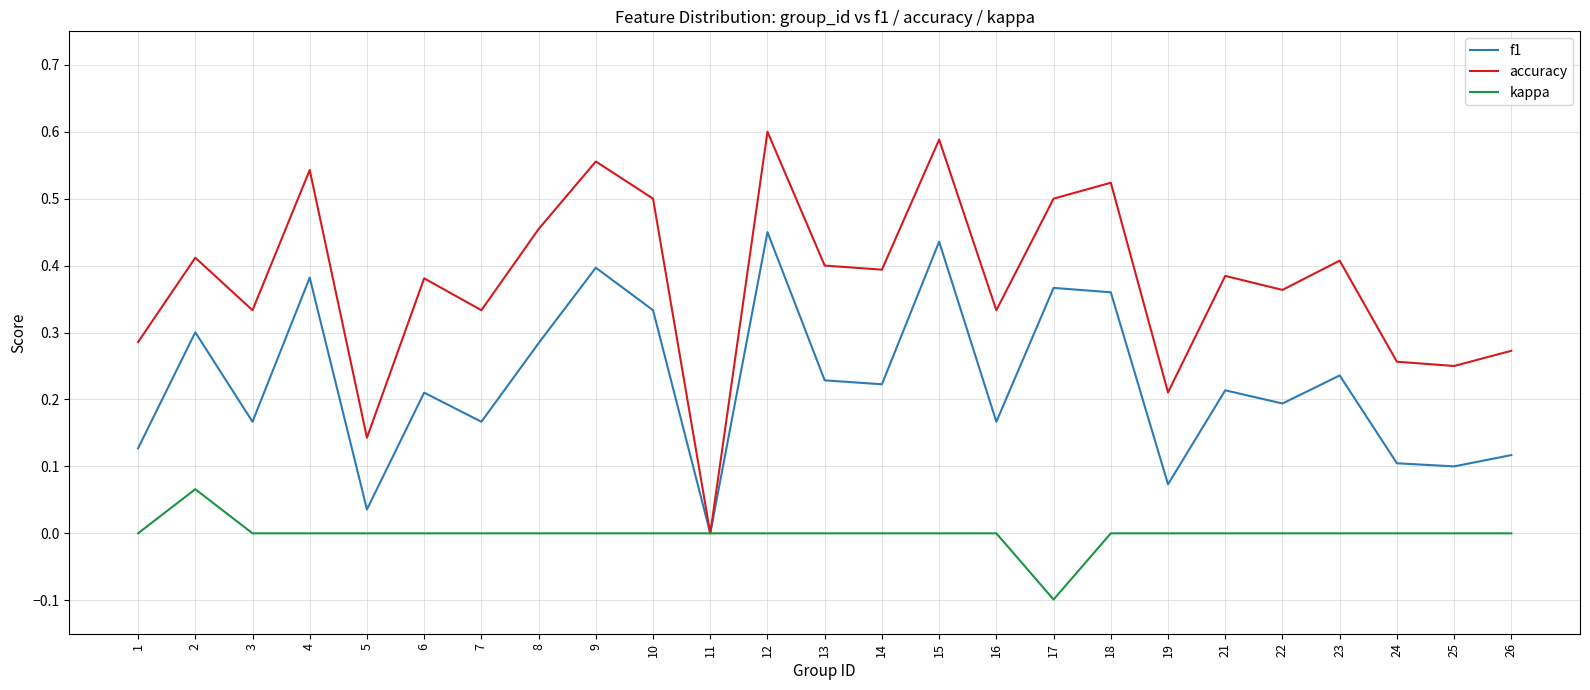

The value of kappa at 10 is 0.0. True or false?

True